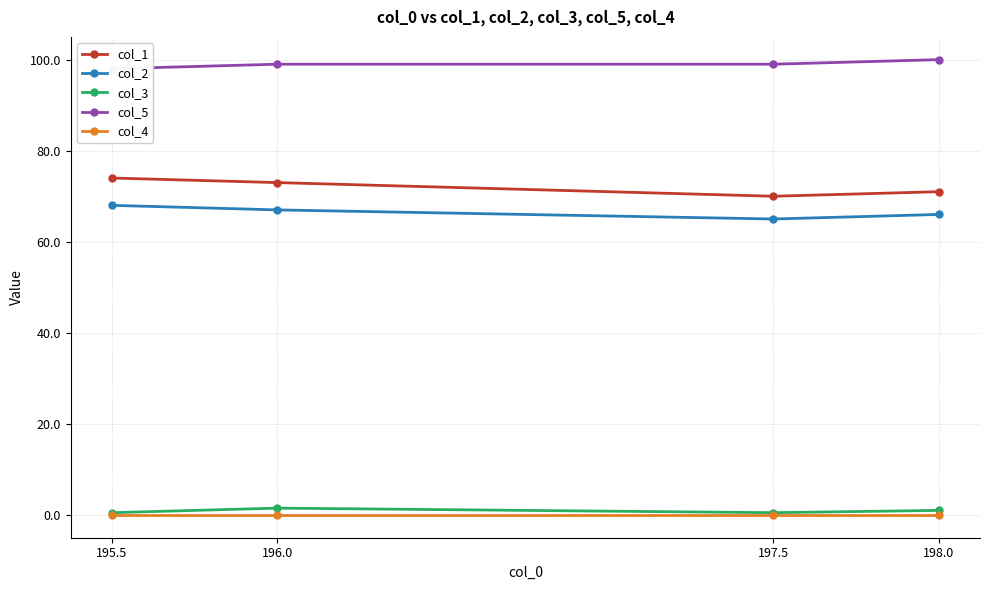

Rank the series at 198.0 from lowest to highest value.

col_4, col_3, col_2, col_1, col_5